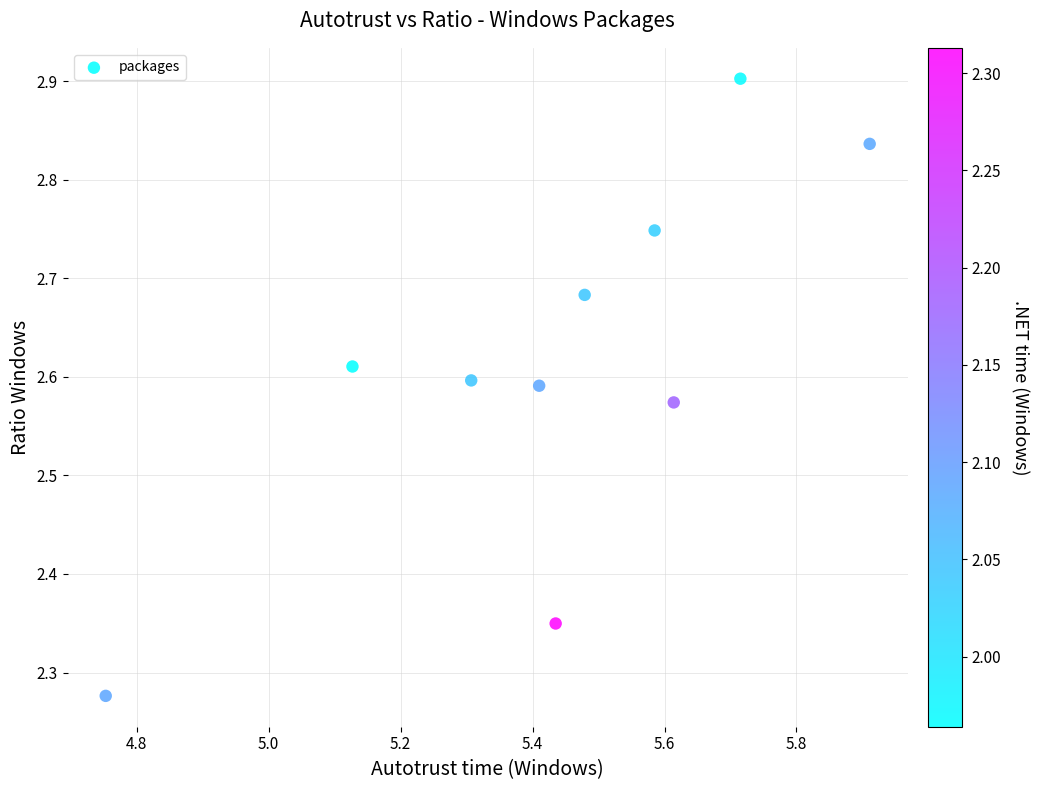

What is the range of X values (max minus min)?

1.2